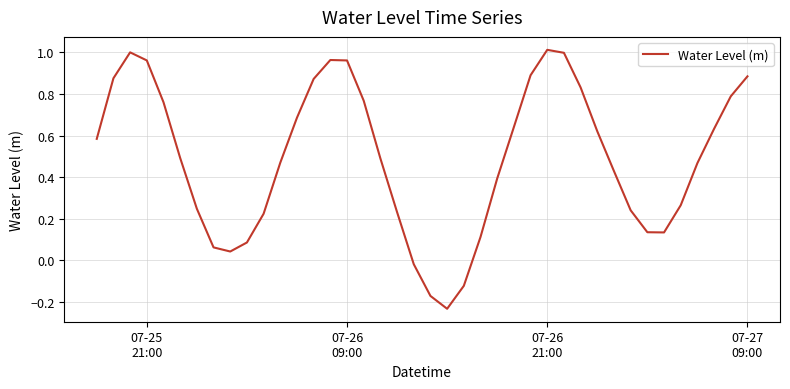

What is the difference between the maximum and minimum values?

1.2